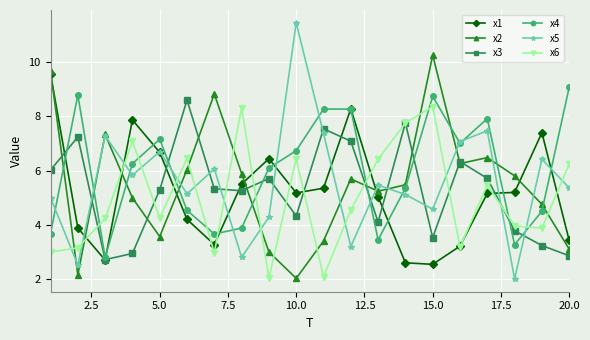

What is the minimum value for x3?

2.7